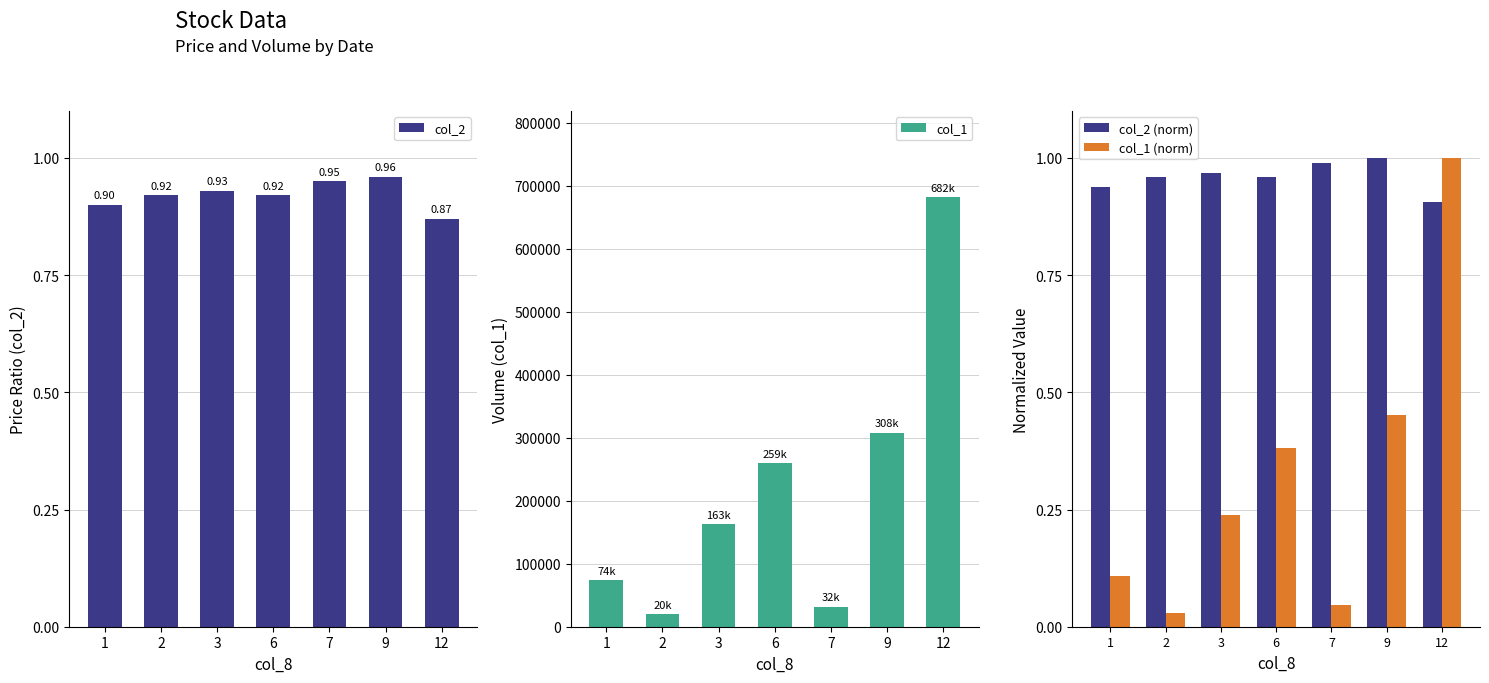

Which series changed the most between 1 and 6?

col_1